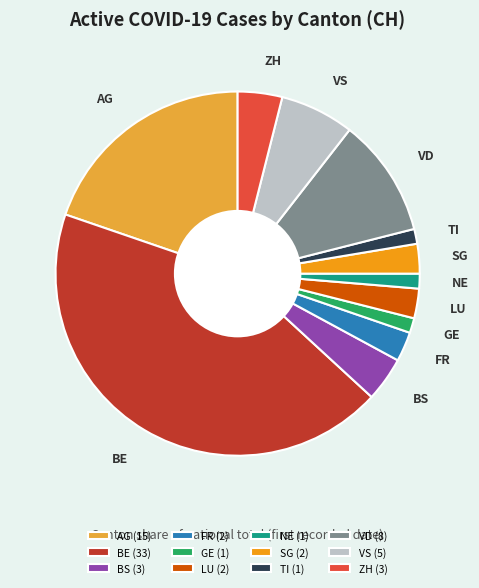

Is there a majority slice in this chart?

No